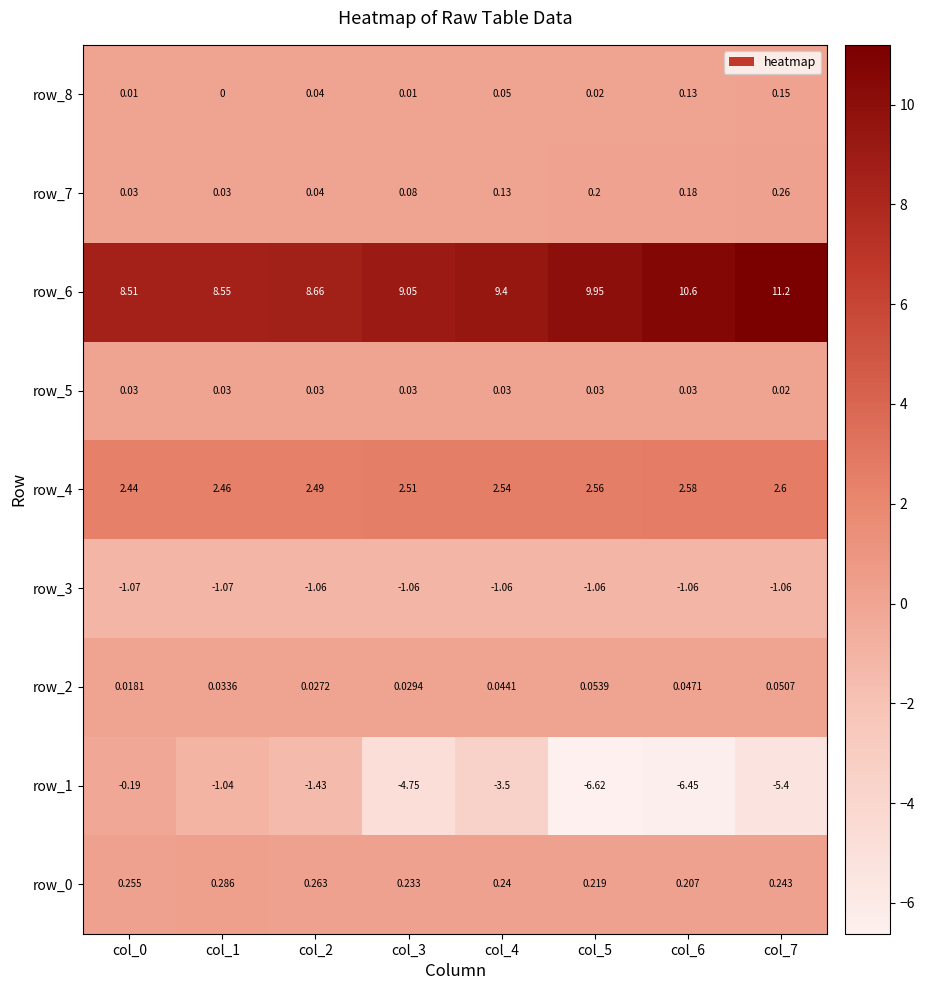

What is the difference between the maximum and minimum values in the row_6 series?

2.7